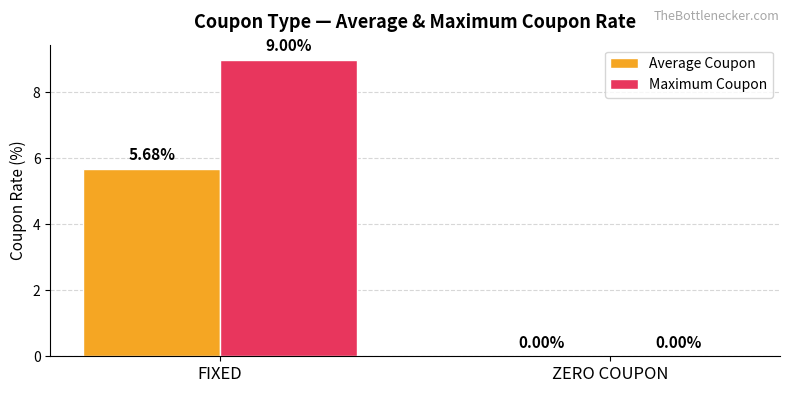

What is the total value across all series at FIXED?

14.7